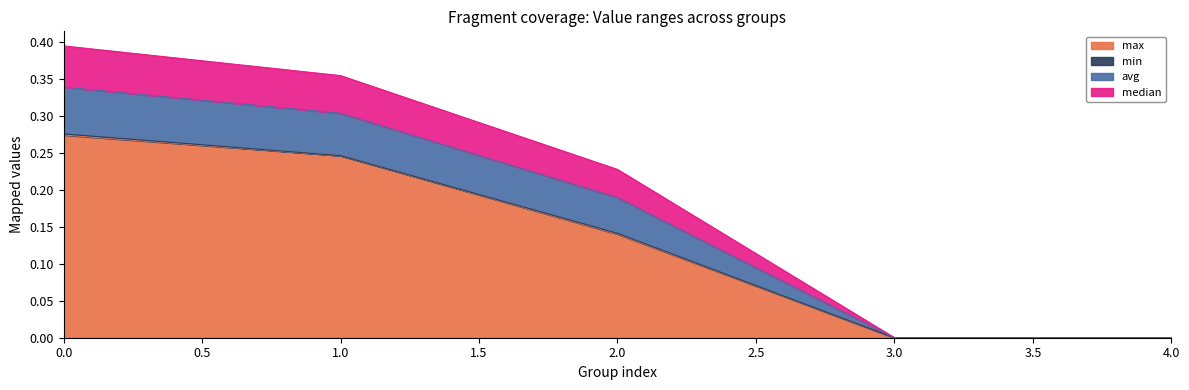

Does the chart display data point markers on the line(s)?

No